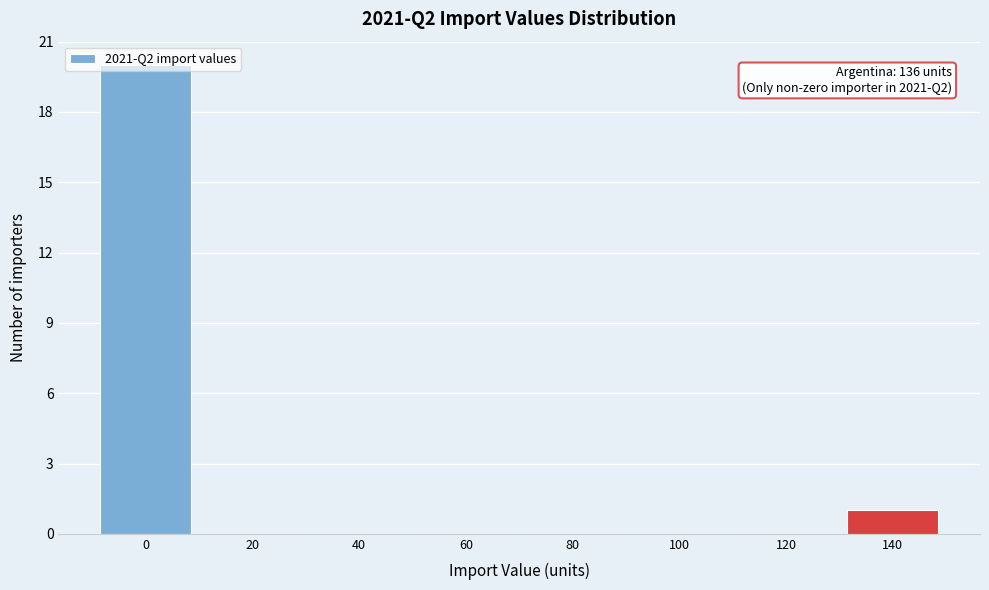

Over which range of the x-axis is the bar tallest?

-10 to 10